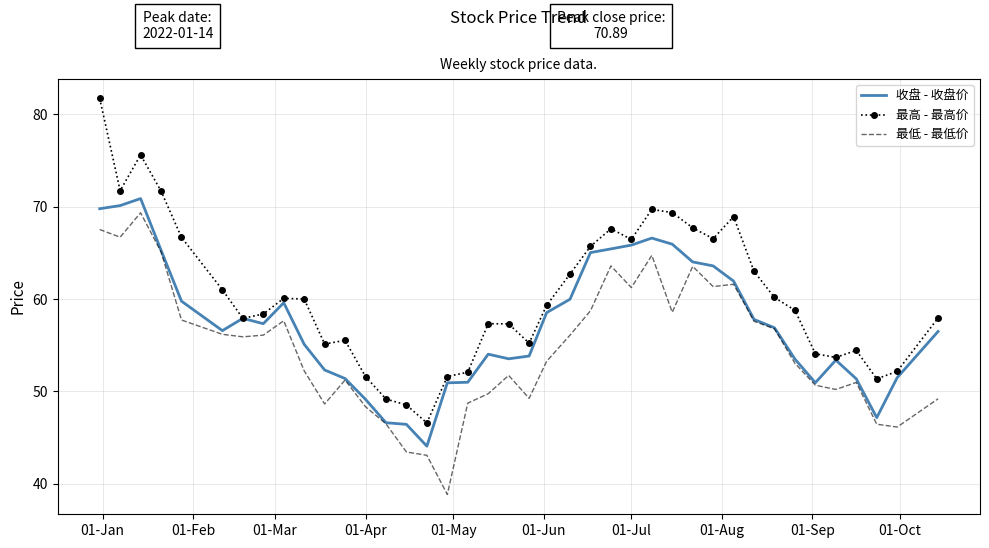

At how many categories does at least one series exceed 79?

1